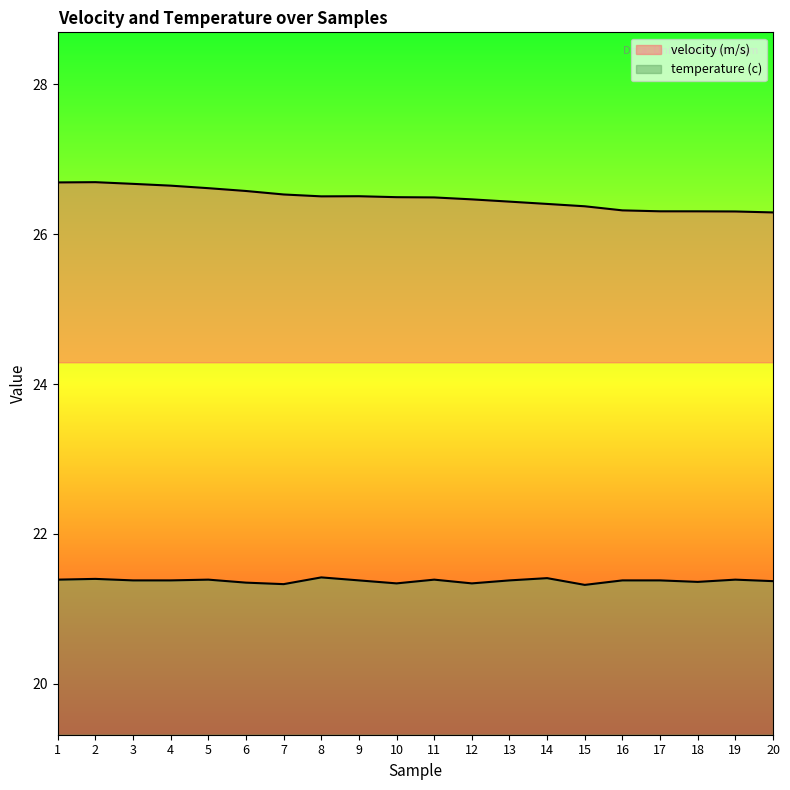

Rank the series at 6 from highest to lowest value.

velocity (m/s), temperature (c)